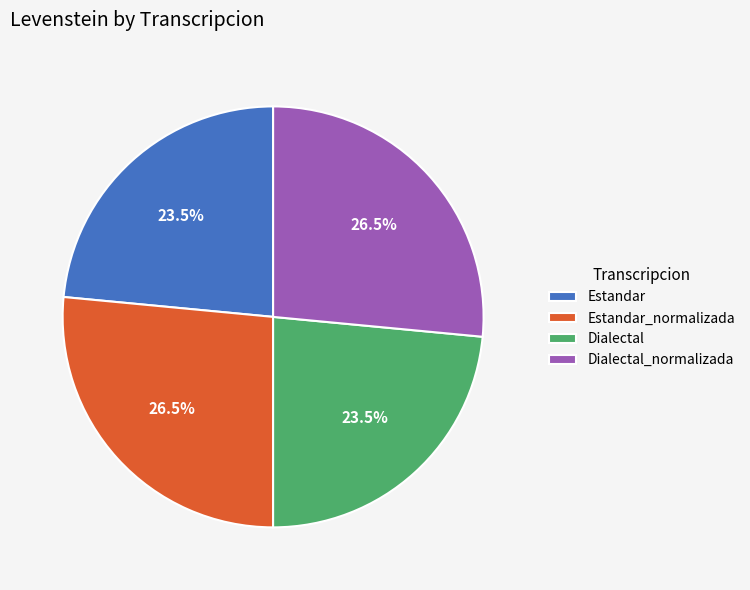

What is the total percentage of Estandar_normalizada and Dialectal_normalizada?

53.0%